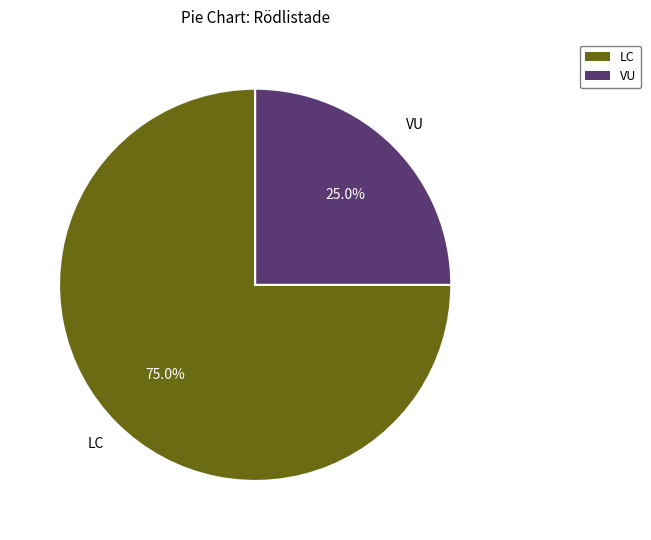

Is there a majority slice in this chart?

Yes